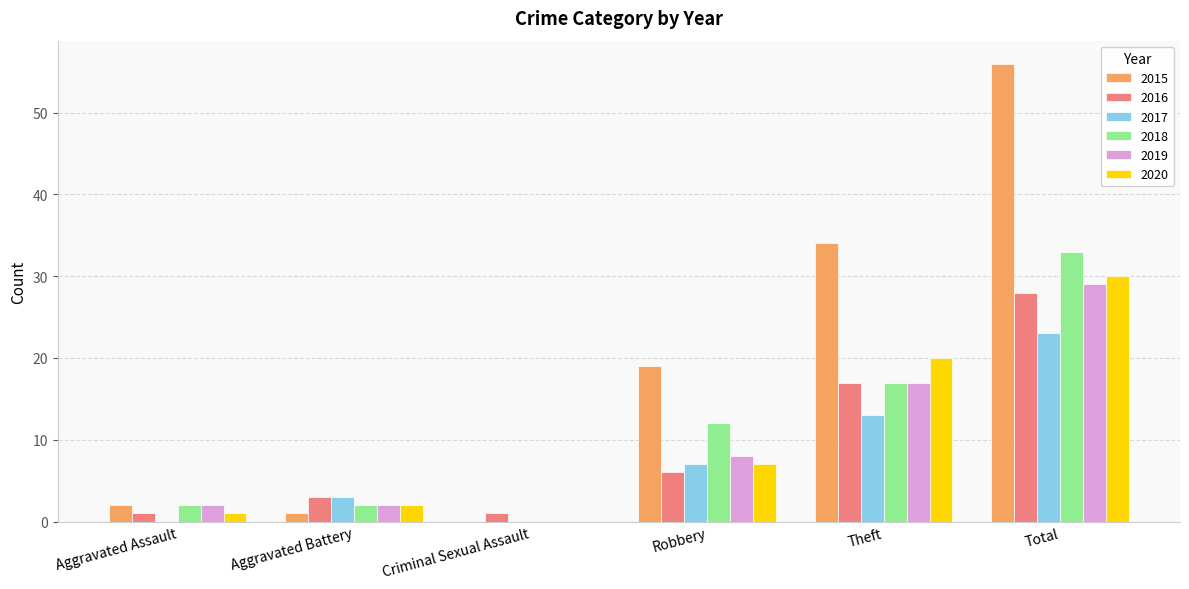

At which label is 2020 closest to 15?

Theft